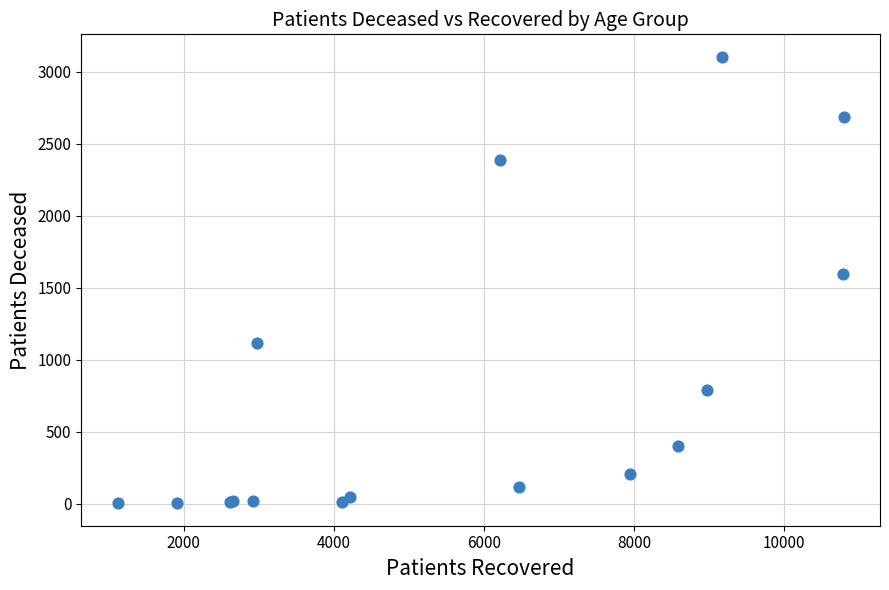

What Y value in the scatter plot is closest to 1554?

1599